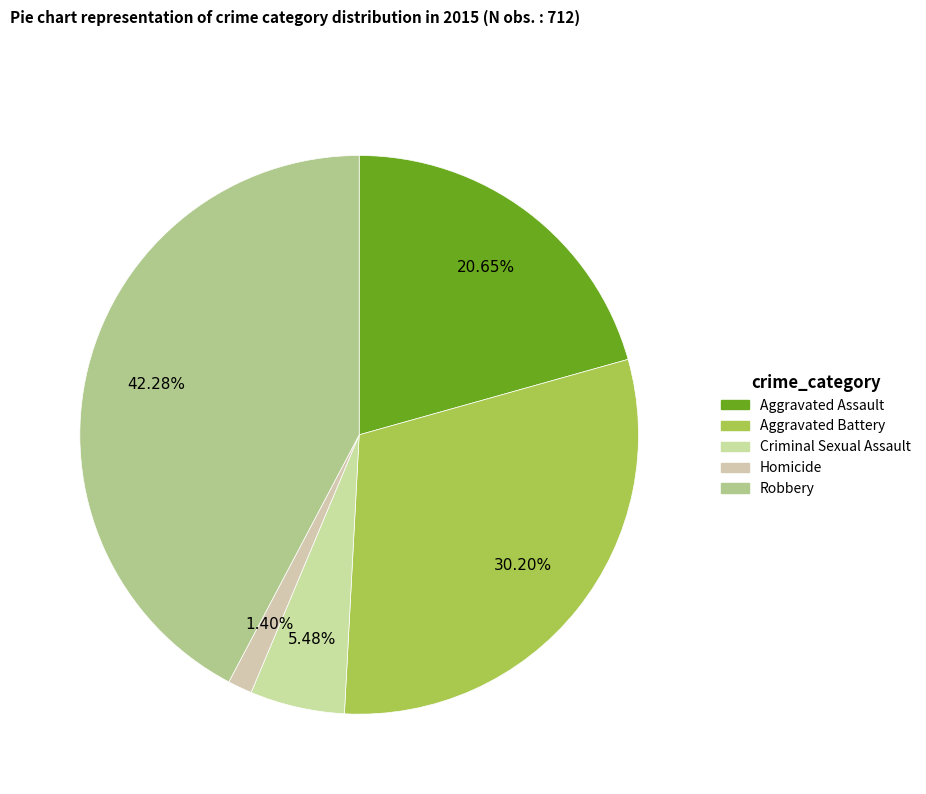

Is it true that Aggravated Battery is 36% of the pie?

False